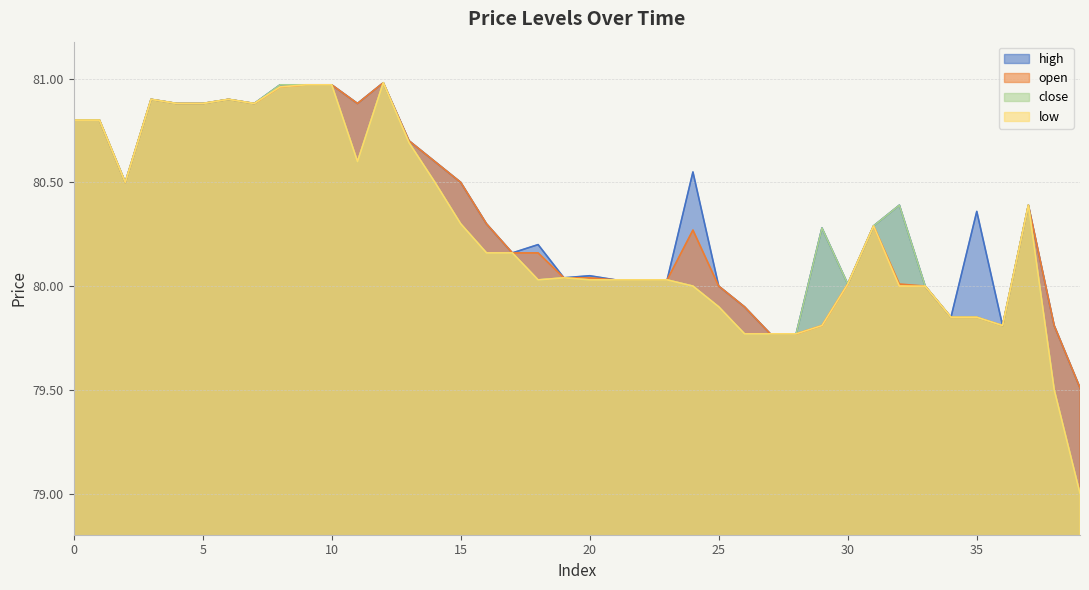

What are all the series names shown in the legend?

high, open, close, low